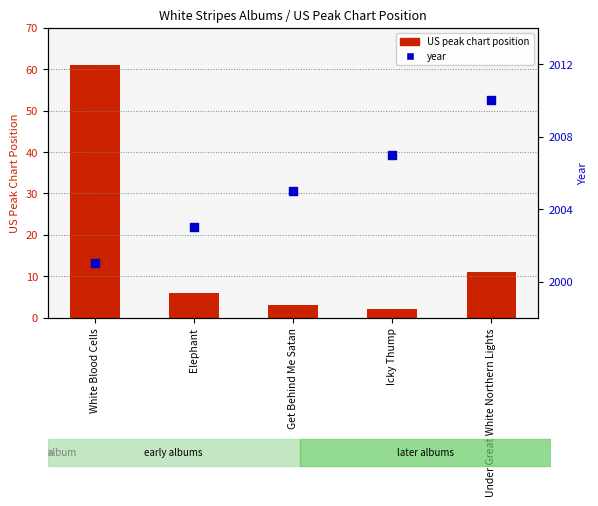

What are all the series names shown in the legend?

US peak chart position, year